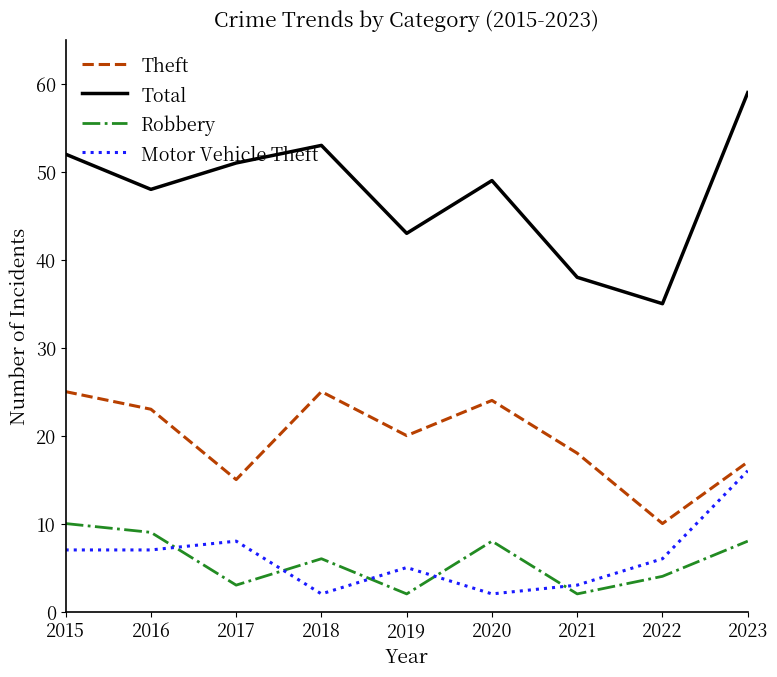

How many lines are shown in the chart?

4